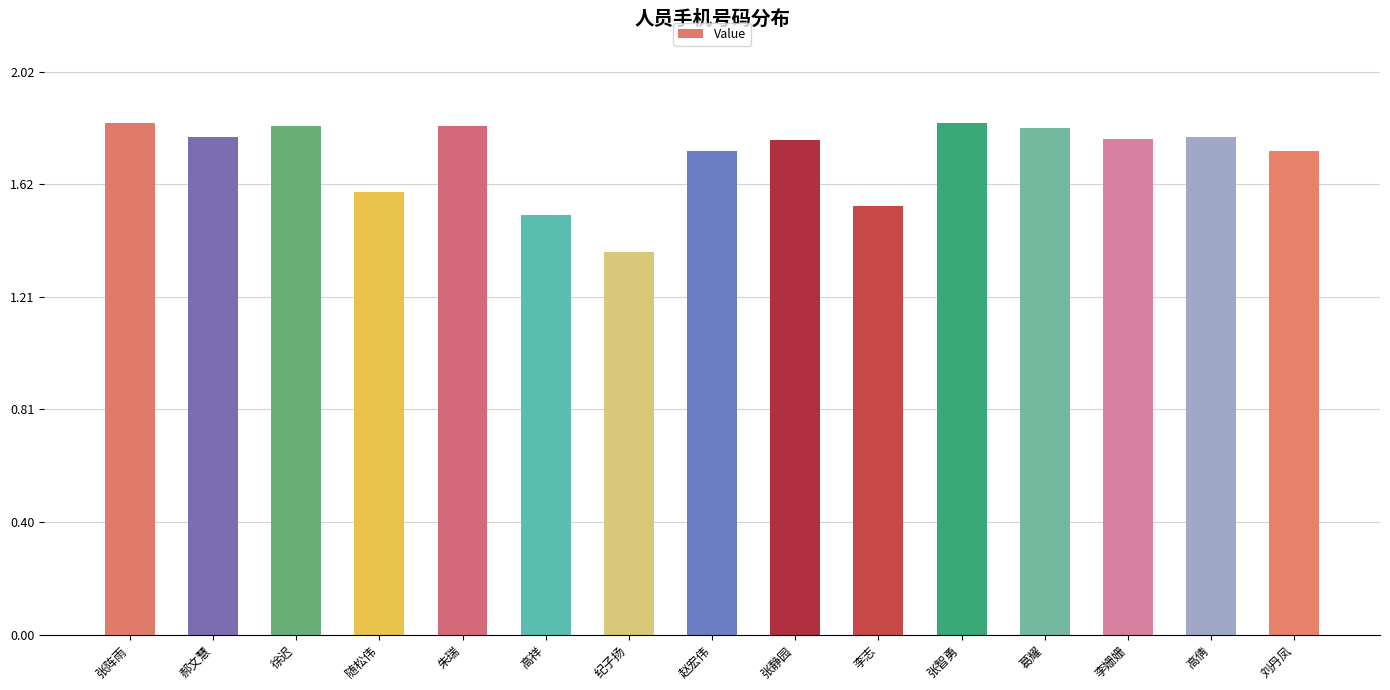

Are the bars grouped side by side (vs. stacked)?

No